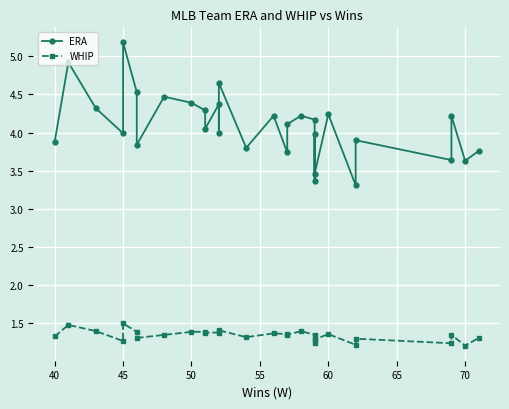

Count the WHIP values in the range 1 to 2.

30